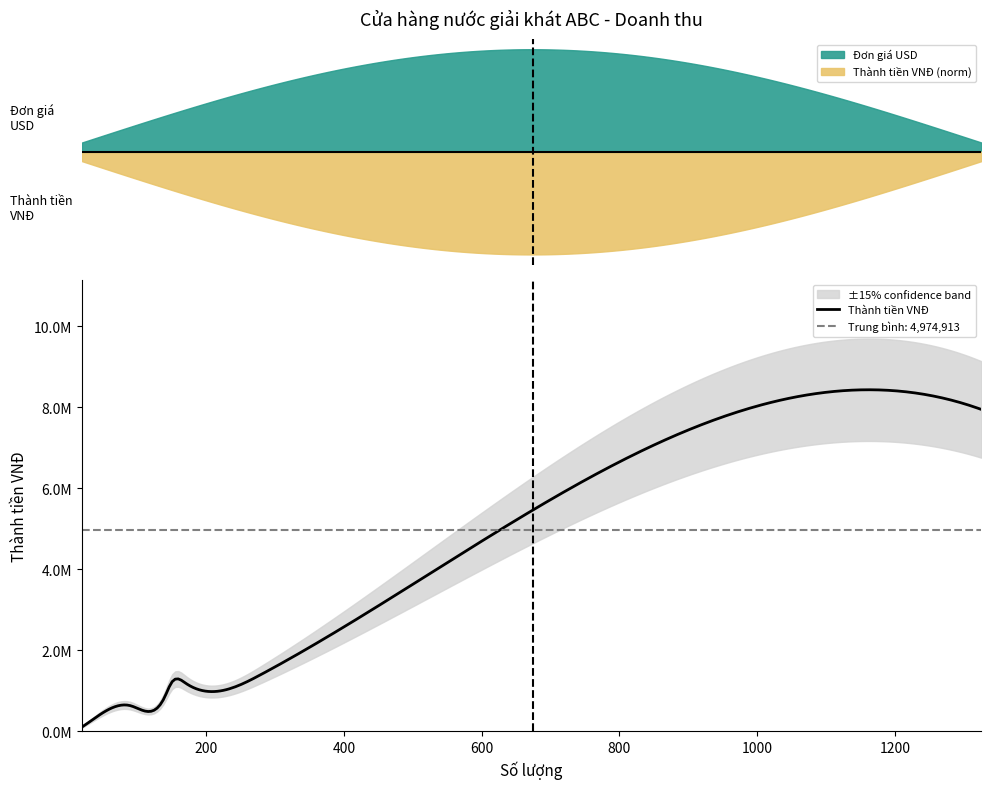

Which category has the lowest value across all series?

20